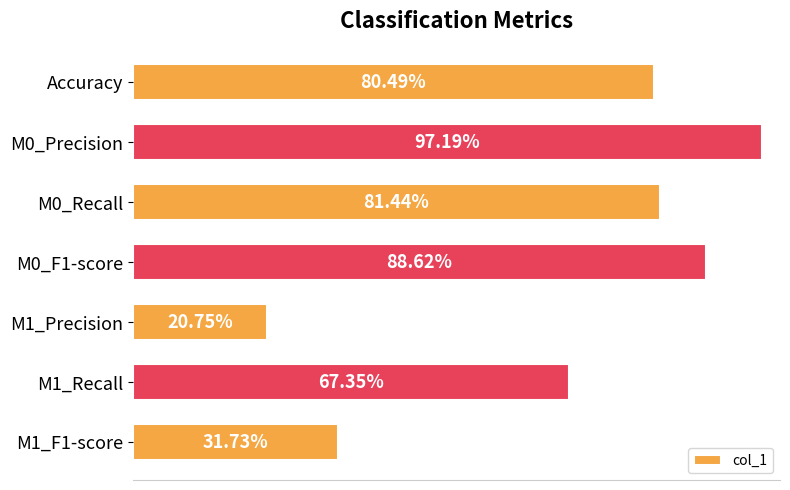

What is the difference between the second highest and minimum values?

0.7